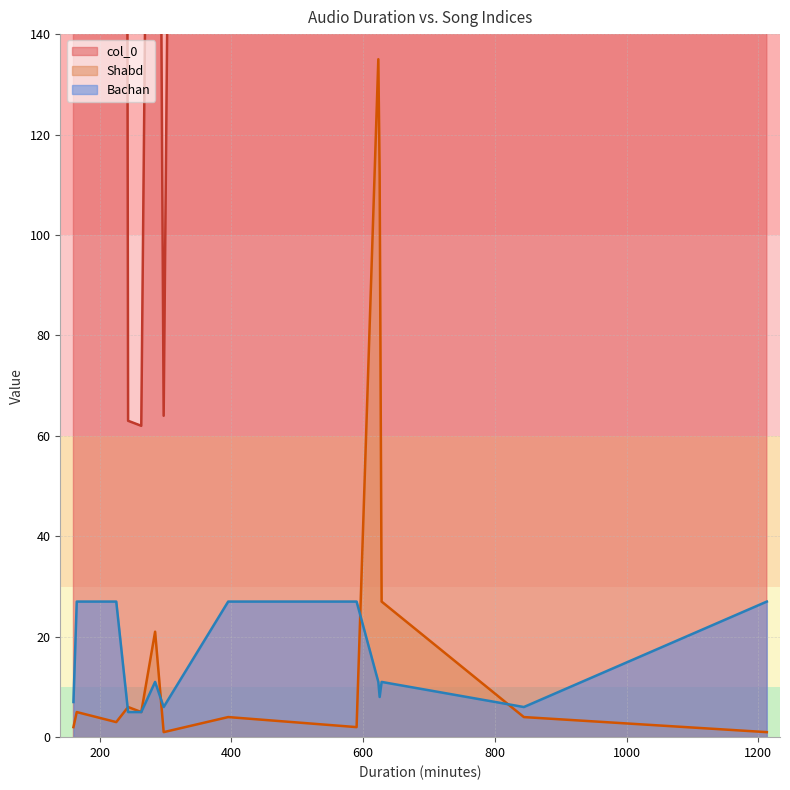

At which label is Shabd closest to 68?

10:28